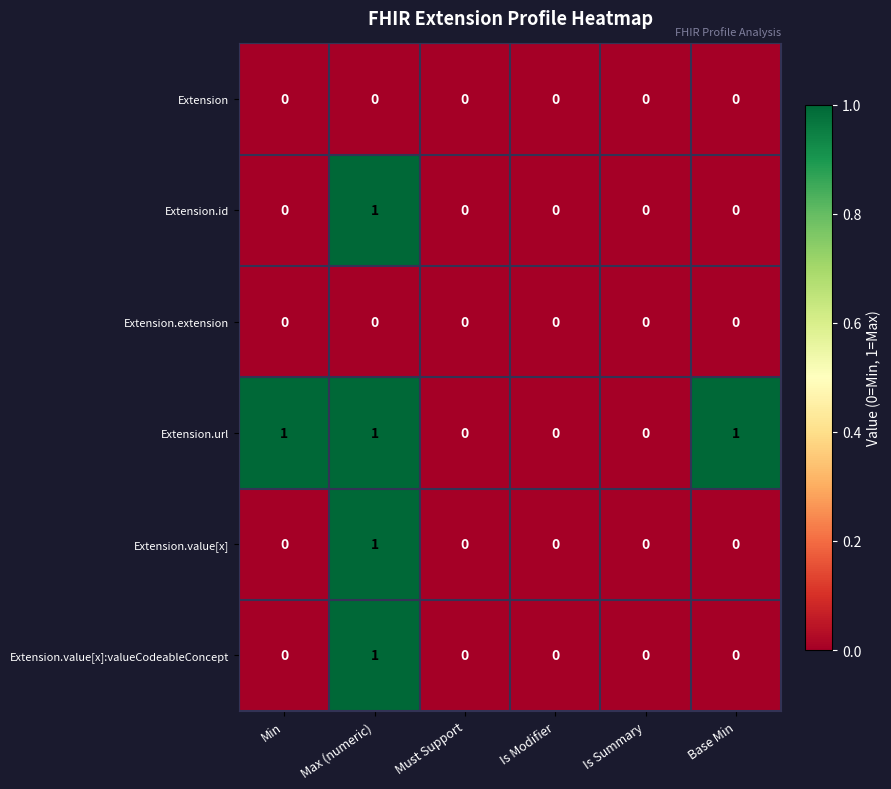

The Extension.url series shows 0 at Min. True or false?

False